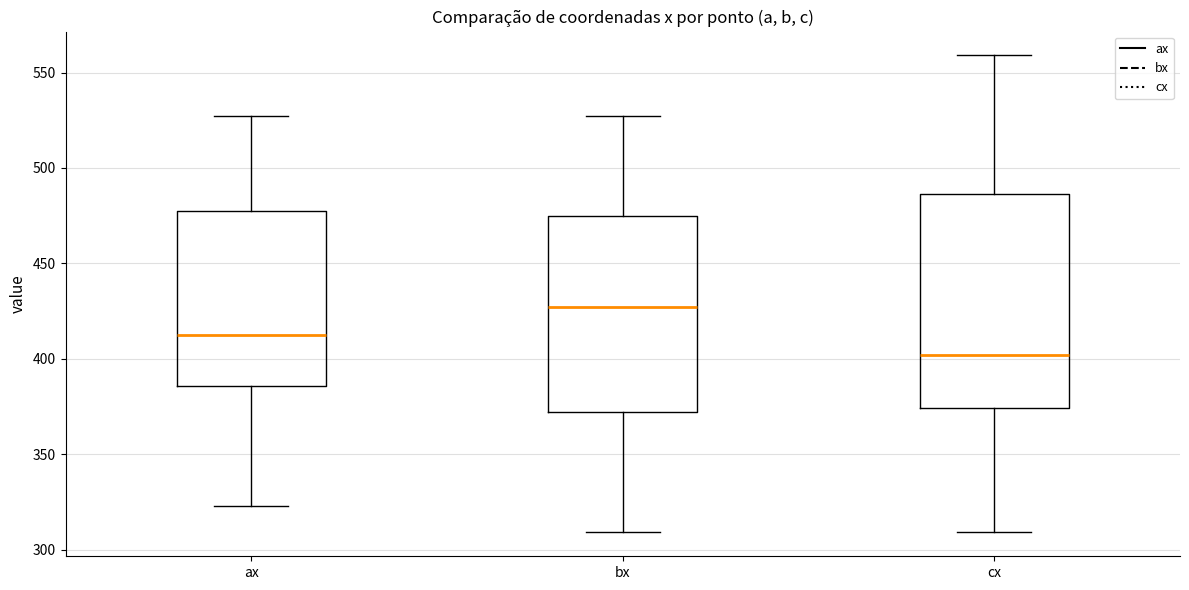

Reading left to right, read every box against the y-axis: the position of its median line, the range the box covers, and the ends of its whiskers. The values are not printed on the chart, so give them approximately, as read against the axis.

ax: median 415, box 385 to 475, whiskers 325 to 525
bx: median 425, box 370 to 475, whiskers 310 to 525
cx: median 400, box 375 to 485, whiskers 310 to 560